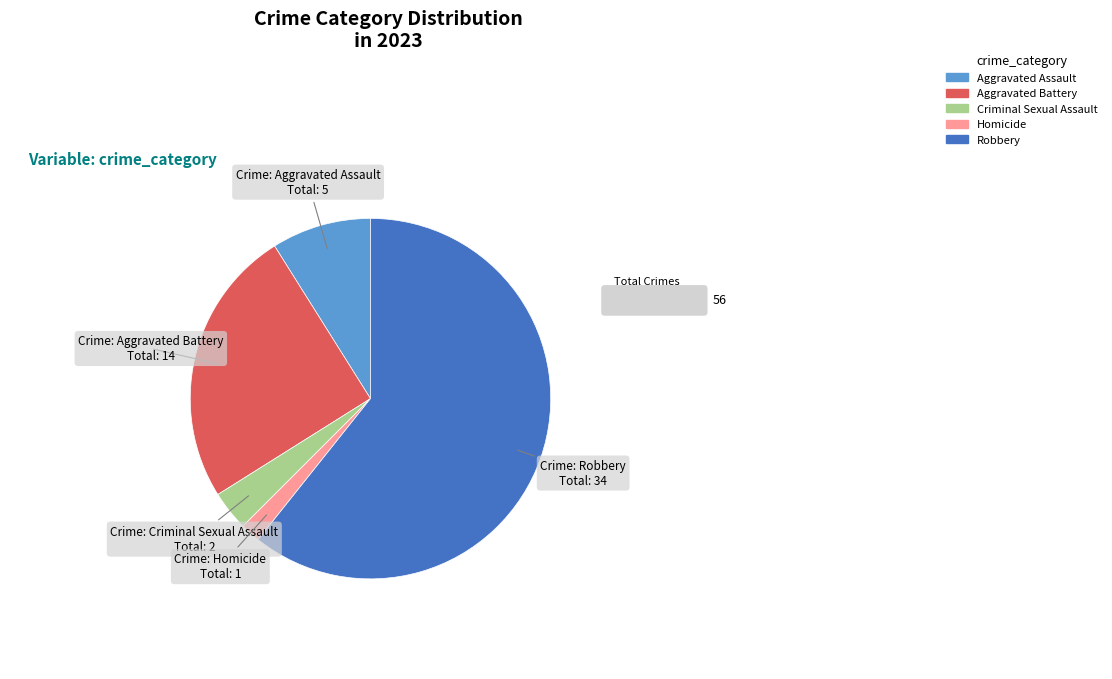

What is the majority slice?

Robbery